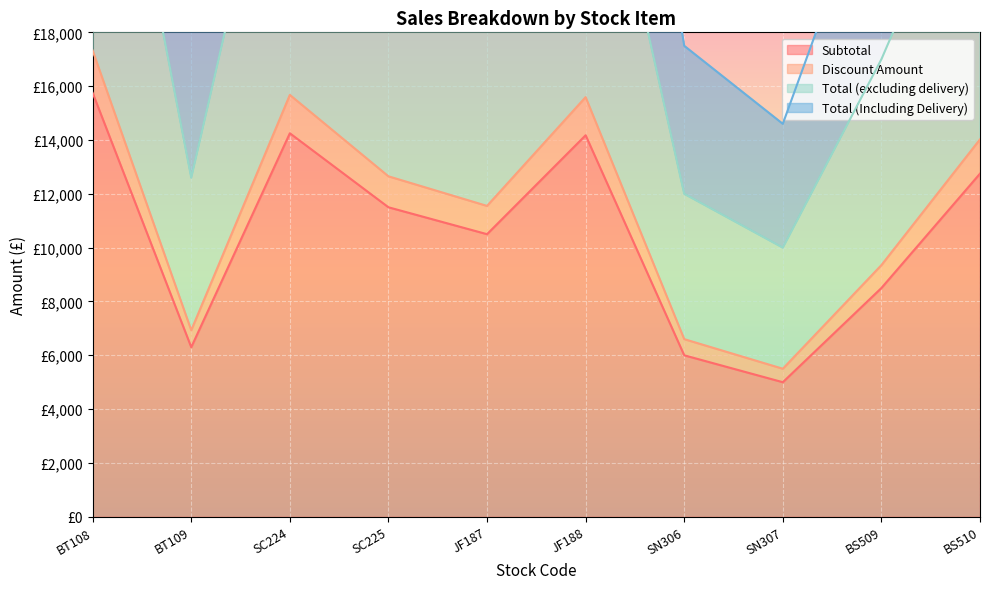

The value of Total (excluding delivery) at SN306 is 8167.6. True or false?

False